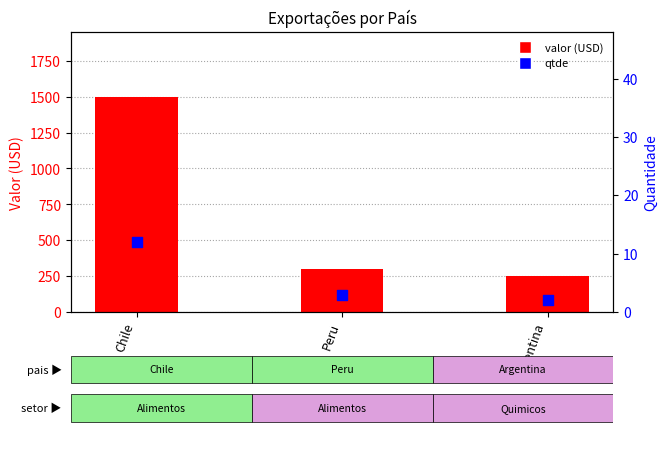

What is the total value across all series at Chile?

1512.8